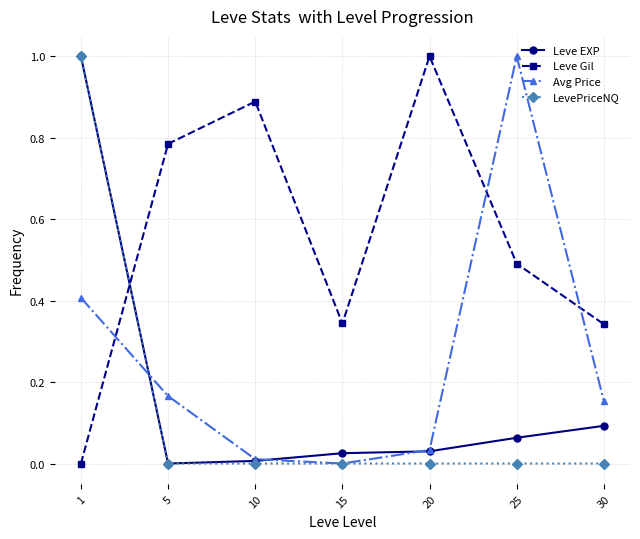

Between 1 and 30, which series saw the biggest shift?

LevePriceNQ